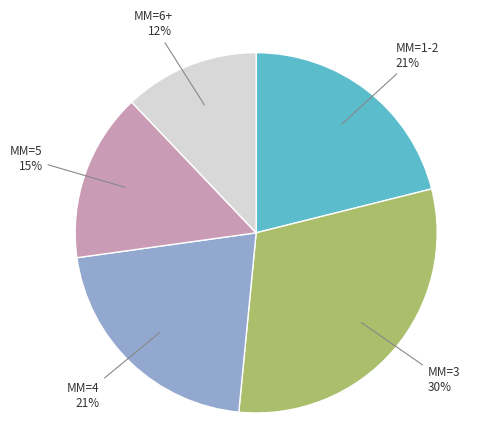

The MM=5 slice represents 21% of the pie. True or false?

False